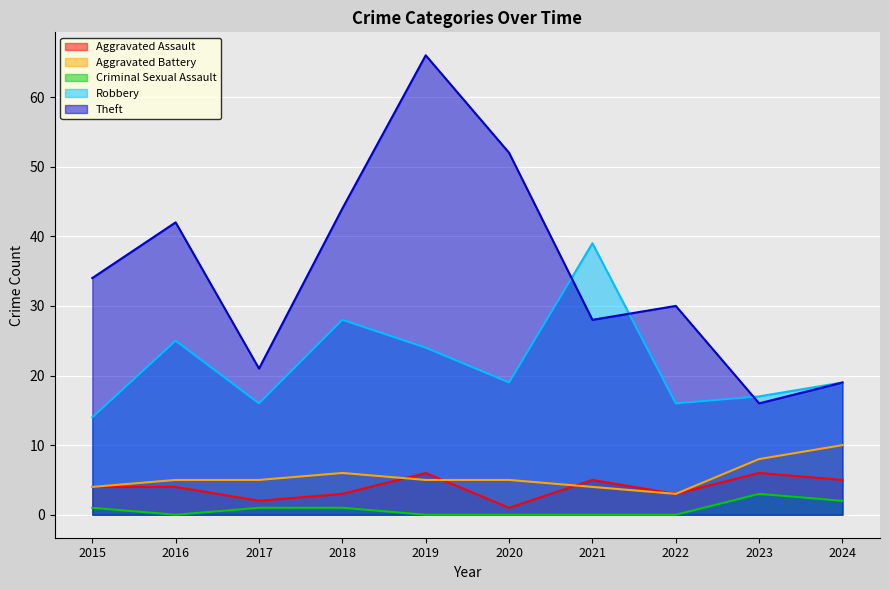

Which series has the widest spread of values?

Theft